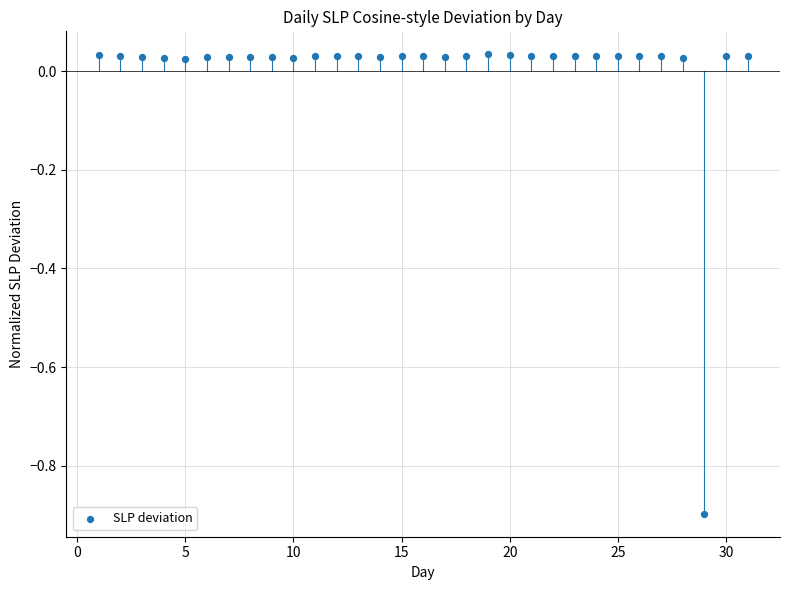

What is the range of Y values (max minus min)?

0.9